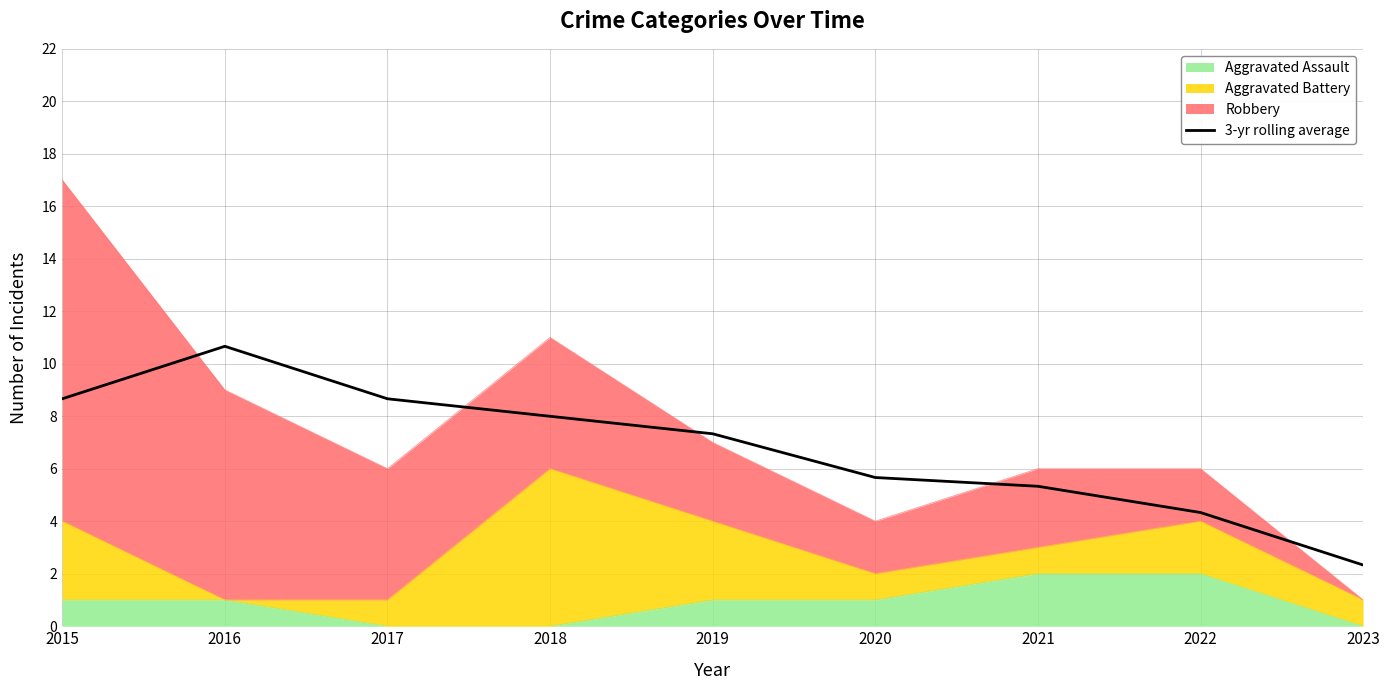

At which category does the chart reach its minimum across all series?

2023